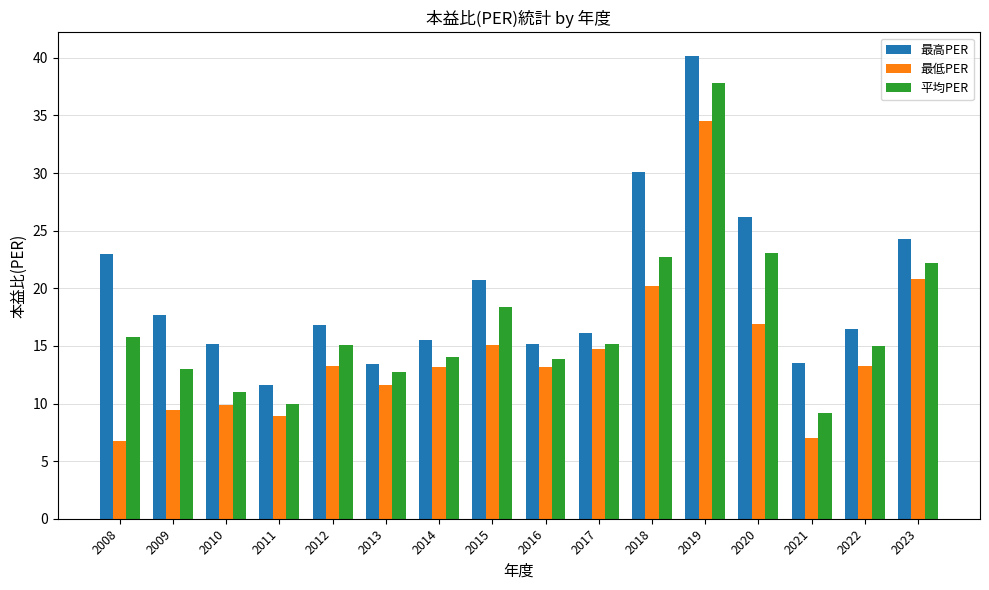

What are all the series names shown in the legend?

最高PER, 最低PER, 平均PER